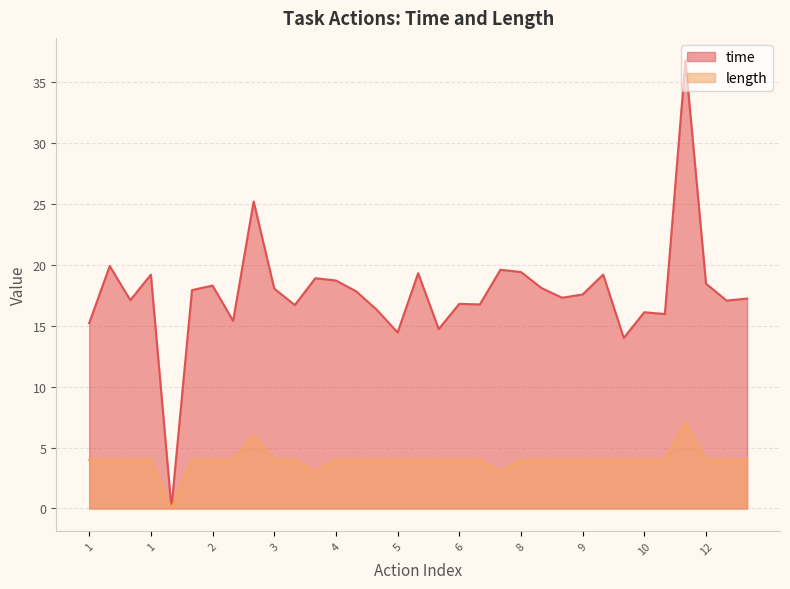

Which series has the widest spread of values?

time